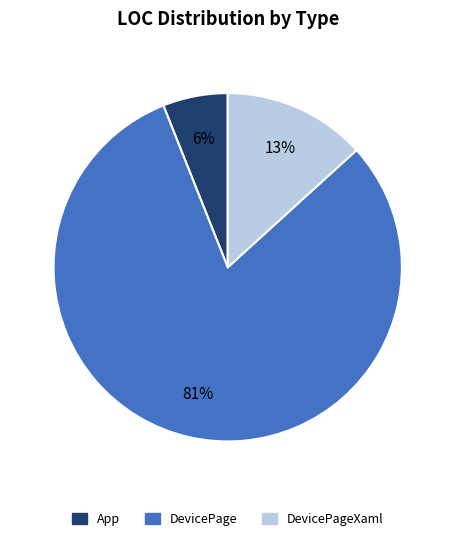

What is the majority slice?

DevicePage